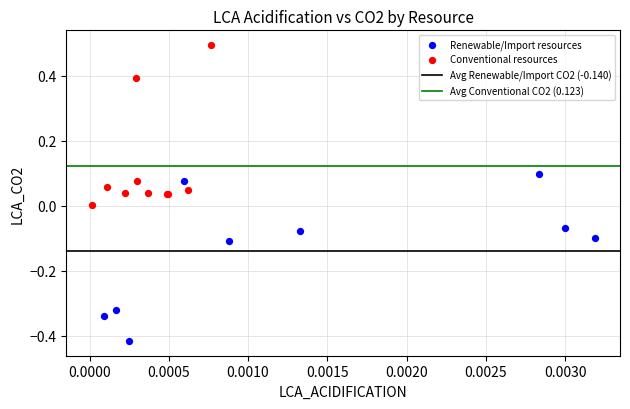

Which series contains the lowest Y value?

Renewable/Import resources